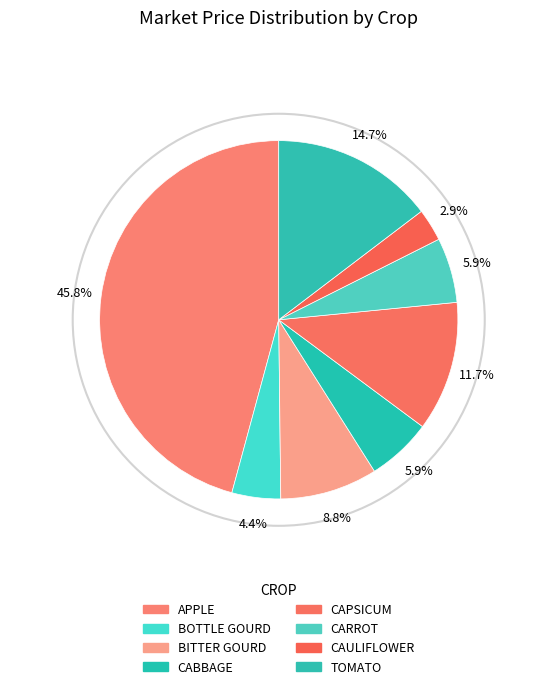

To the nearest percent, what is the difference between the CARROT and BITTER GOURD slice percentages?

3%